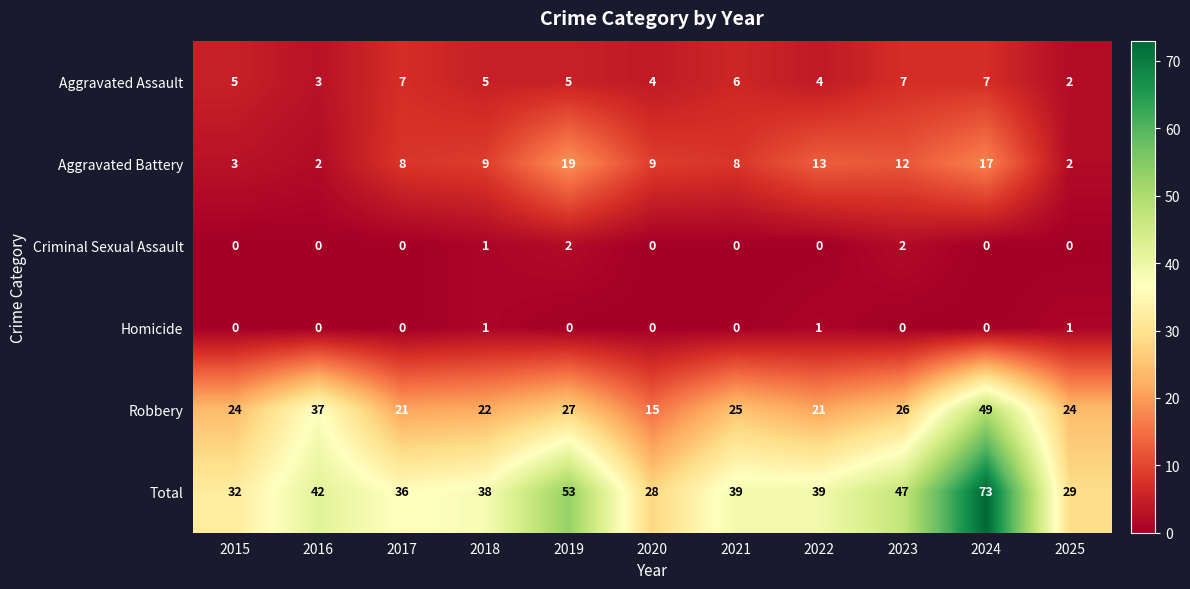

What is the total value across all series at 2020?

56